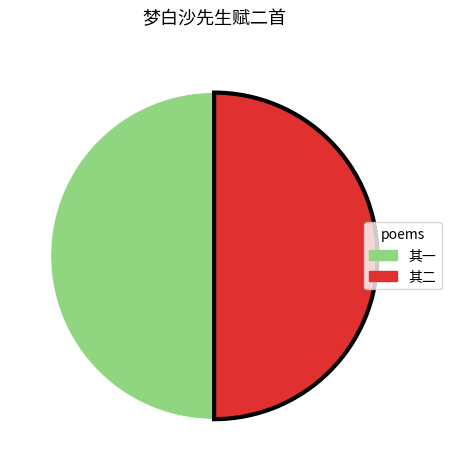

Do 其一 and 其二 together represent more than half of the pie?

Yes